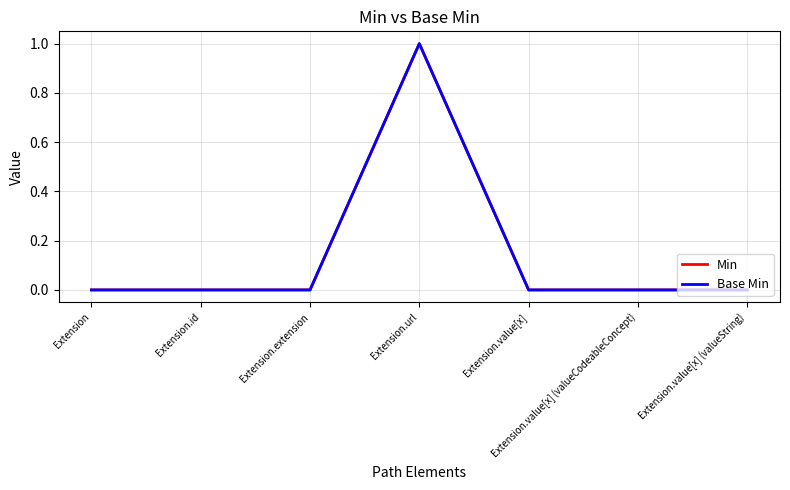

Does the chart have visible grid lines?

Yes